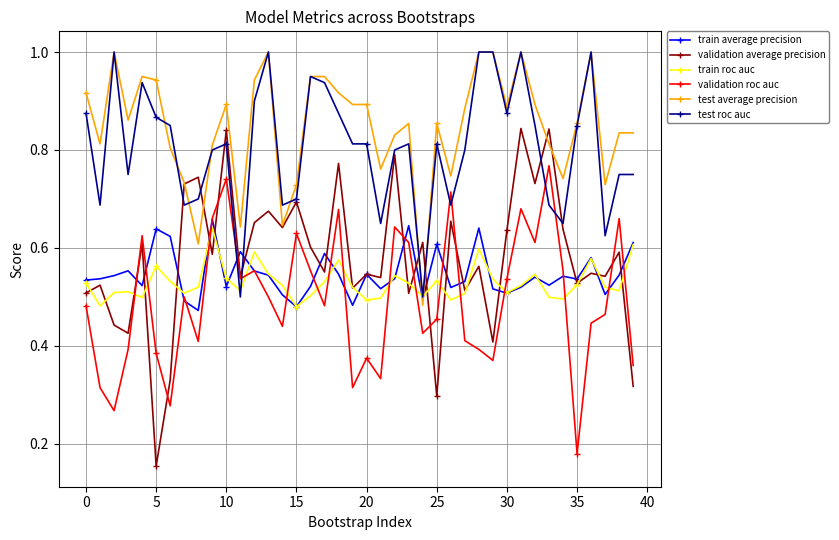

What is the maximum value shown in the chart?

1.0